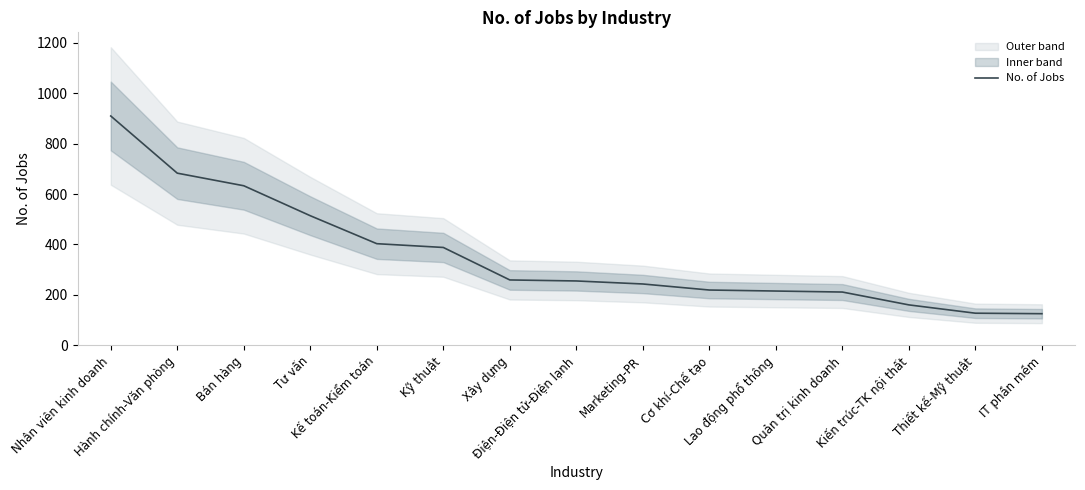

Which has a higher value, Kế toán-Kiểm toán or Marketing-PR?

Kế toán-Kiểm toán